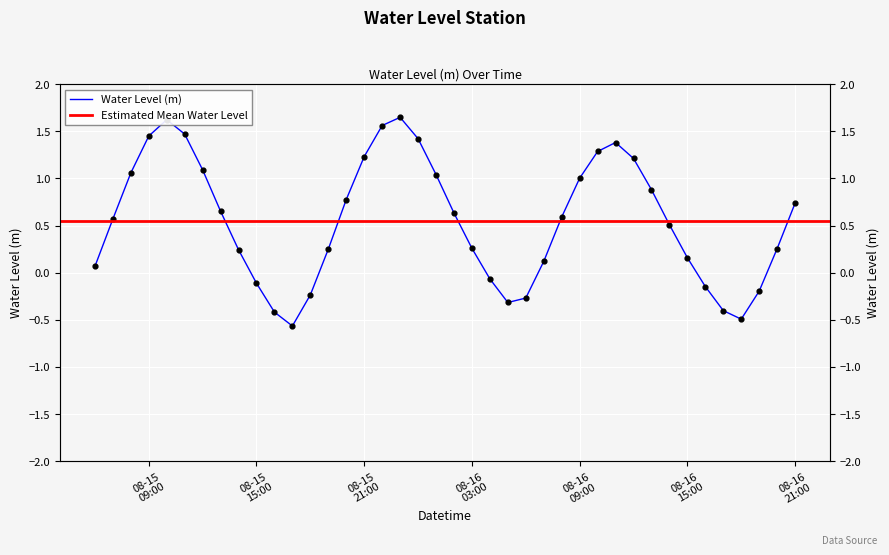

Which has a higher value, 2025-08-15 06:00:00 or 2025-08-16 13:00:00?

2025-08-16 13:00:00